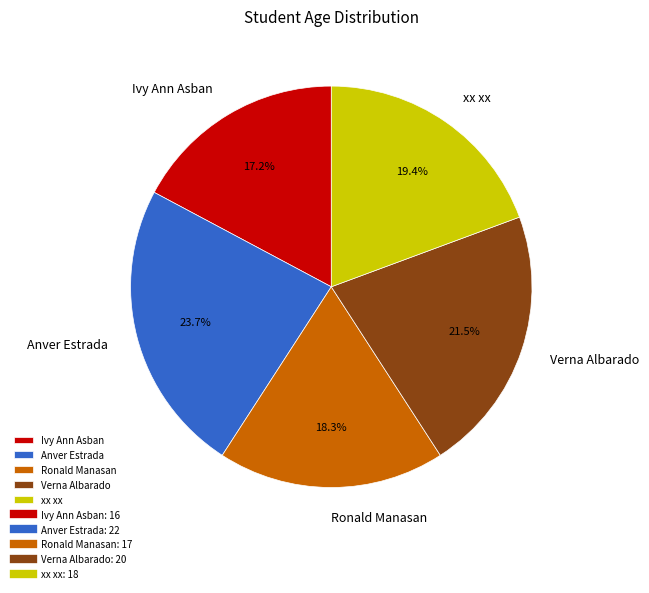

To the nearest percent, what portion does Ivy Ann Asban represent?

17%